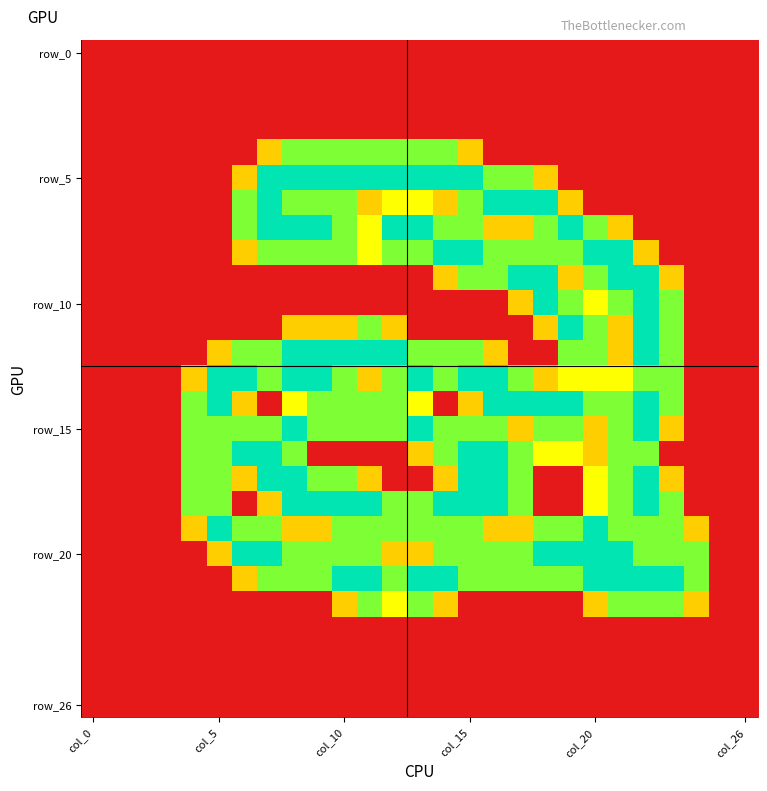

At which category does the chart reach its minimum across all series?

col_0